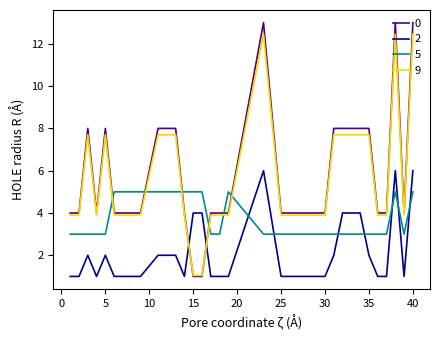

Rank the series by their maximum value, from highest to lowest.

0, 9, 2, 5